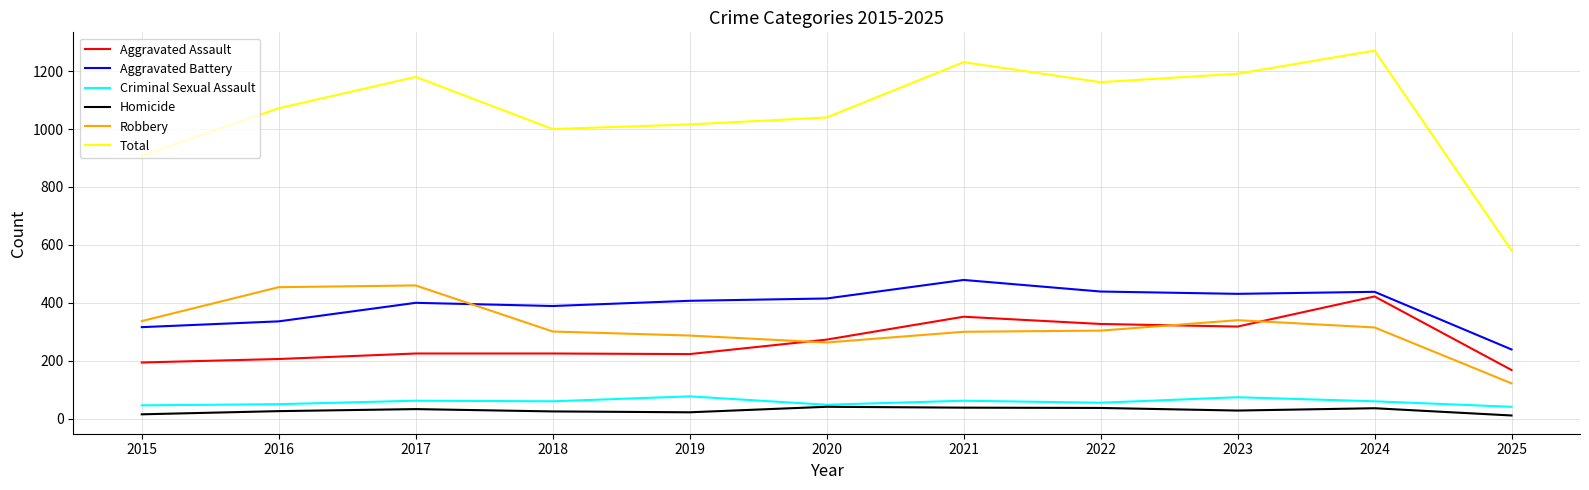

What is the average value of the Homicide series?

28